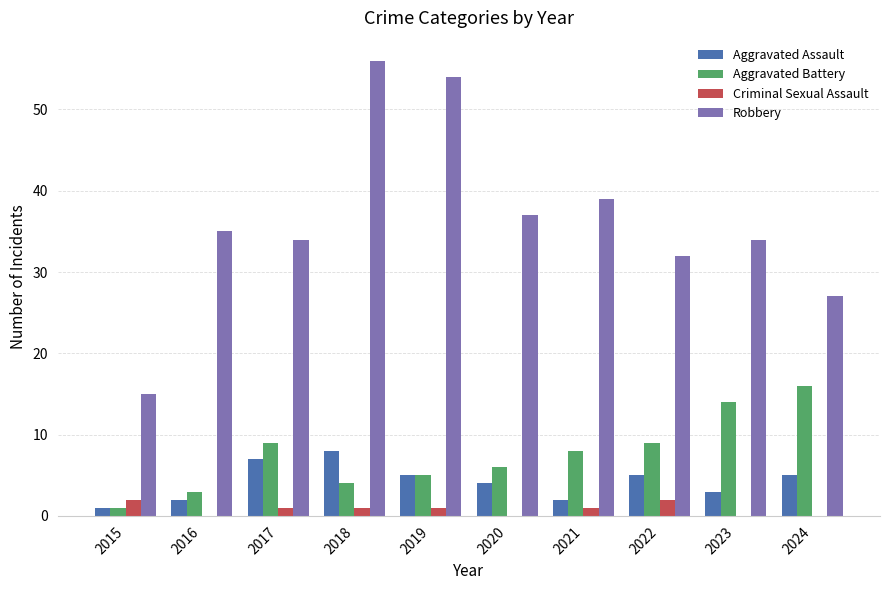

Between 2019 and 2023, which series saw the biggest shift?

Robbery